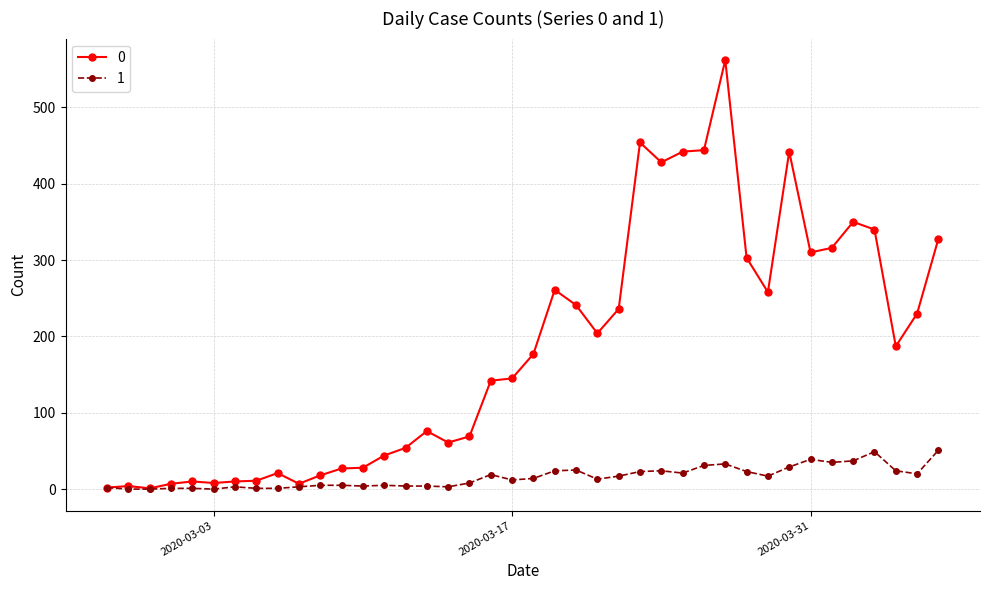

What is the maximum value shown in the chart?

562